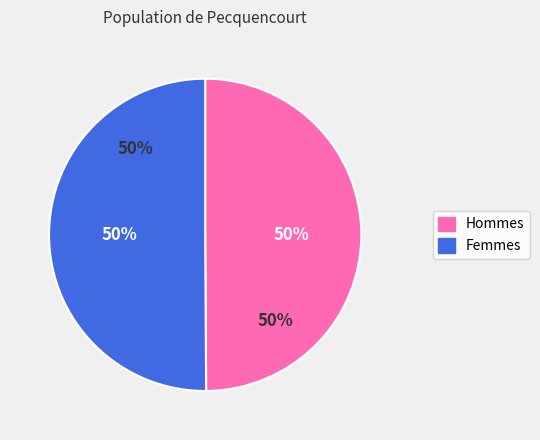

Is it true that 23475342 is 61% of the pie?

False